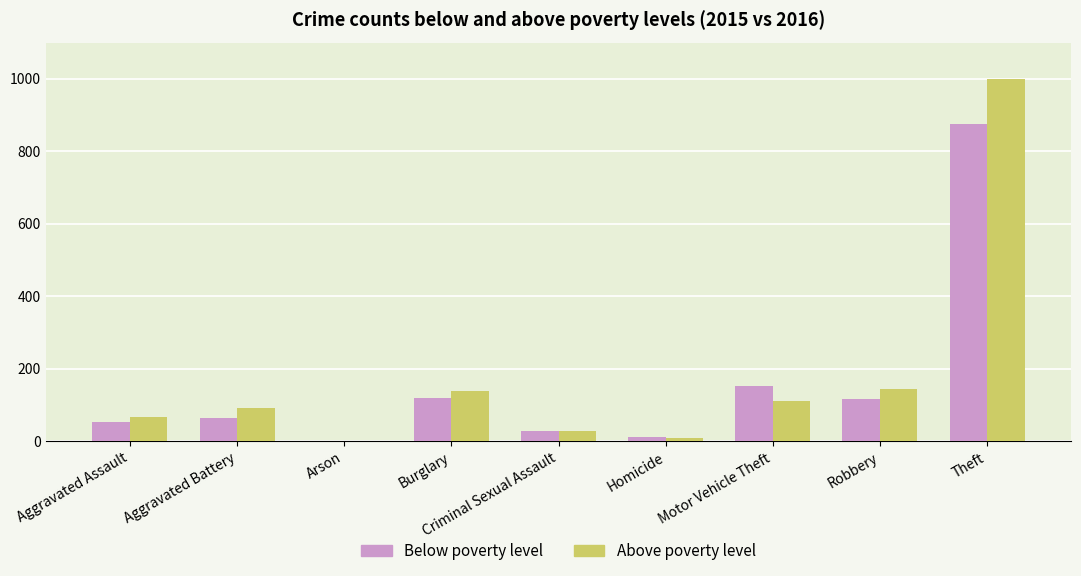

What is the maximum value shown in the chart?

999